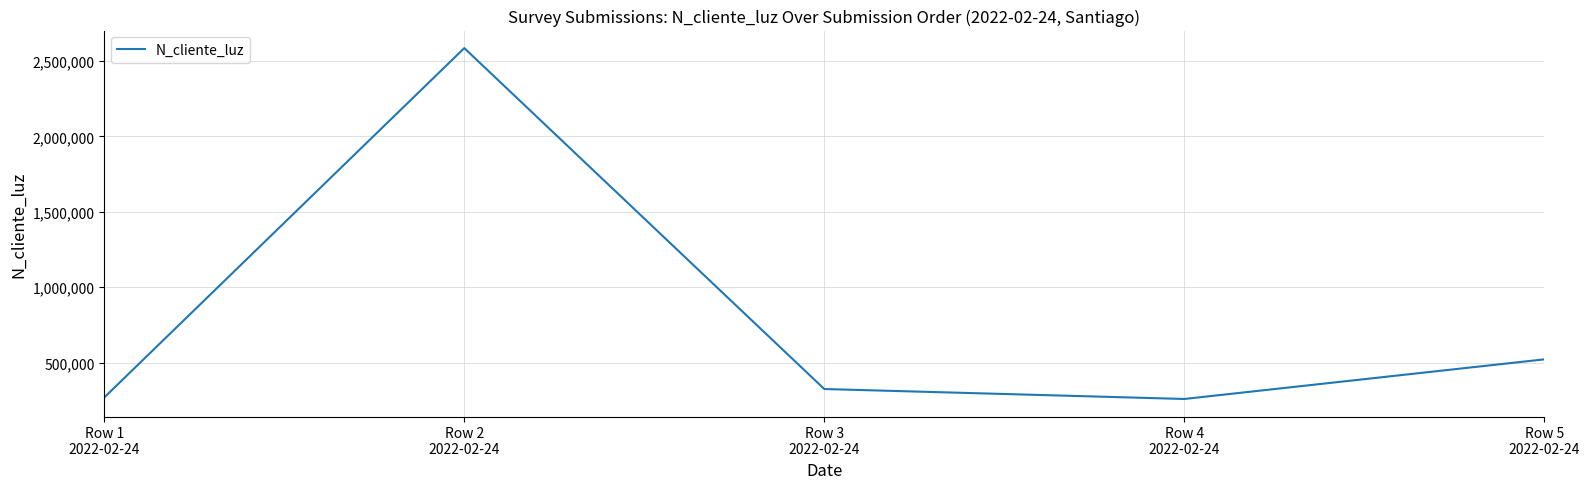

What is the difference between the maximum and minimum values?

2327651